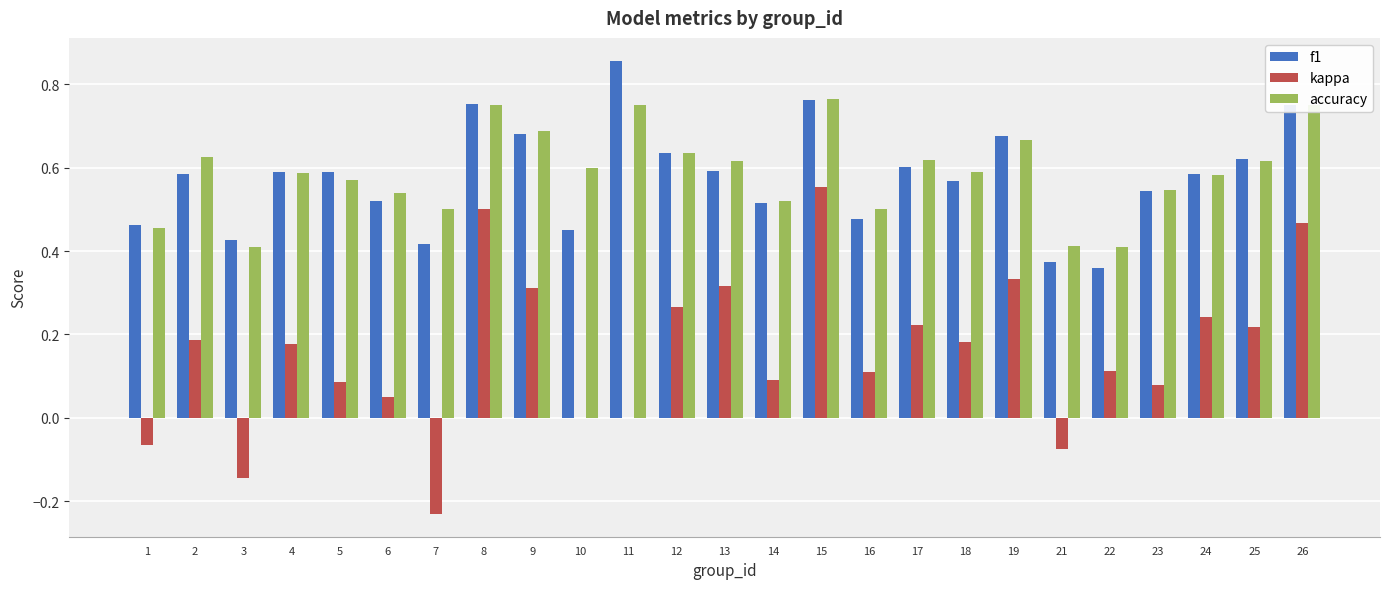

At which label does kappa reach its peak?

15